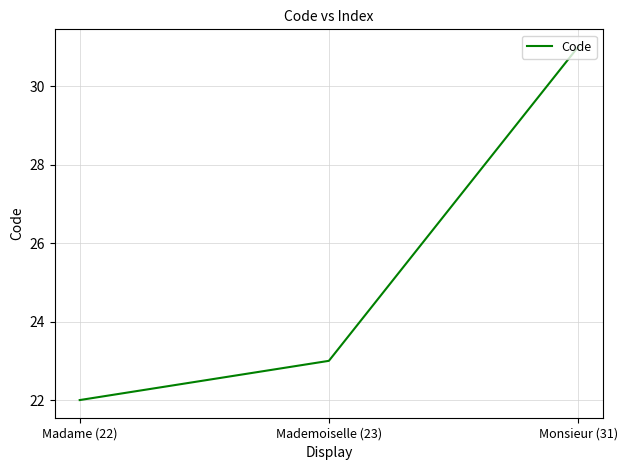

List the labels in order of value, largest first.

Monsieur (31), Mademoiselle (23), Madame (22)